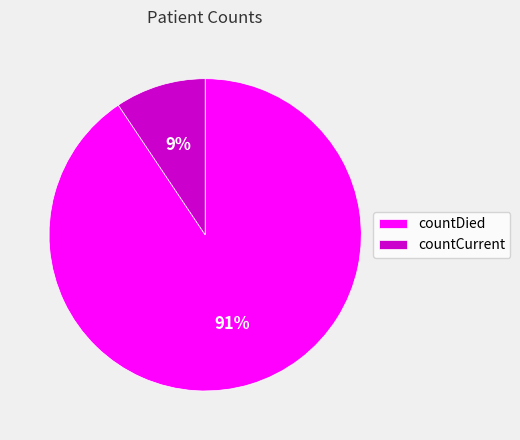

Count the number of slices in the pie.

2